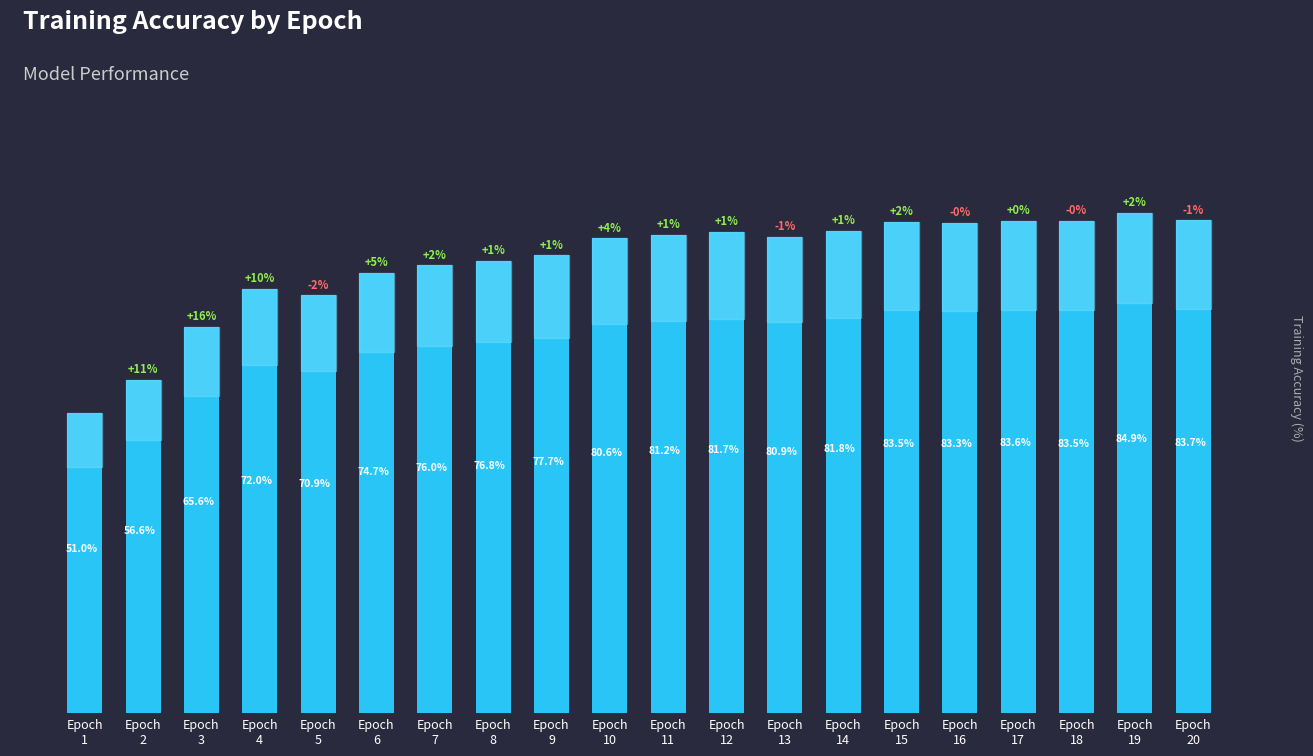

Are the bars horizontal?

No